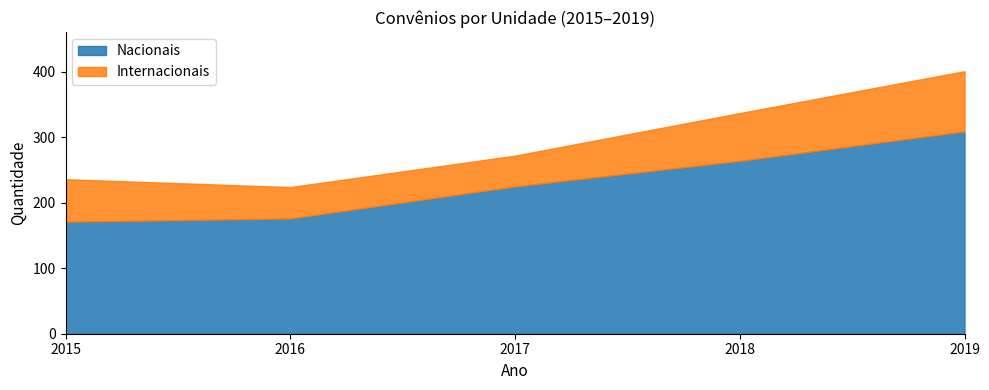

List the series in order of their overall mean, lowest first.

Internacionais, Nacionais